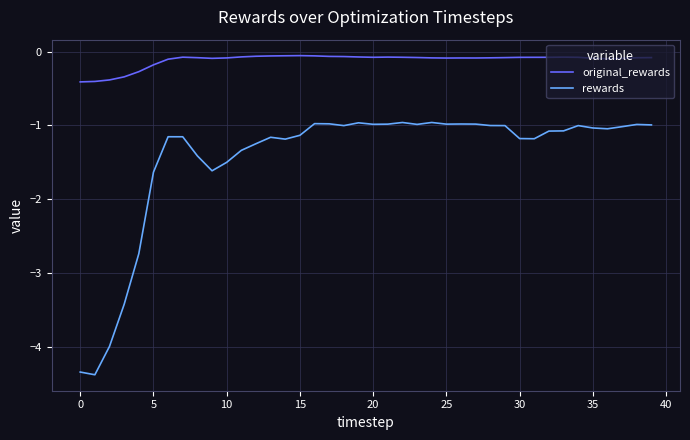

What is the maximum value for rewards?

-1.0